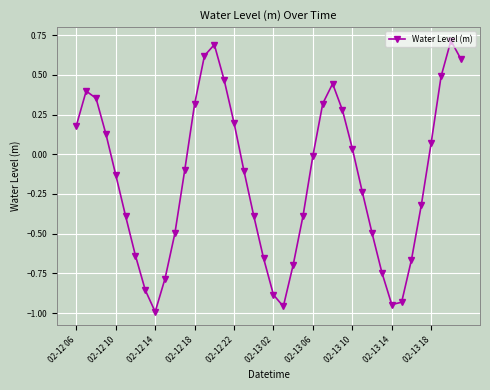

Is this an area chart (filled region under the line)?

No